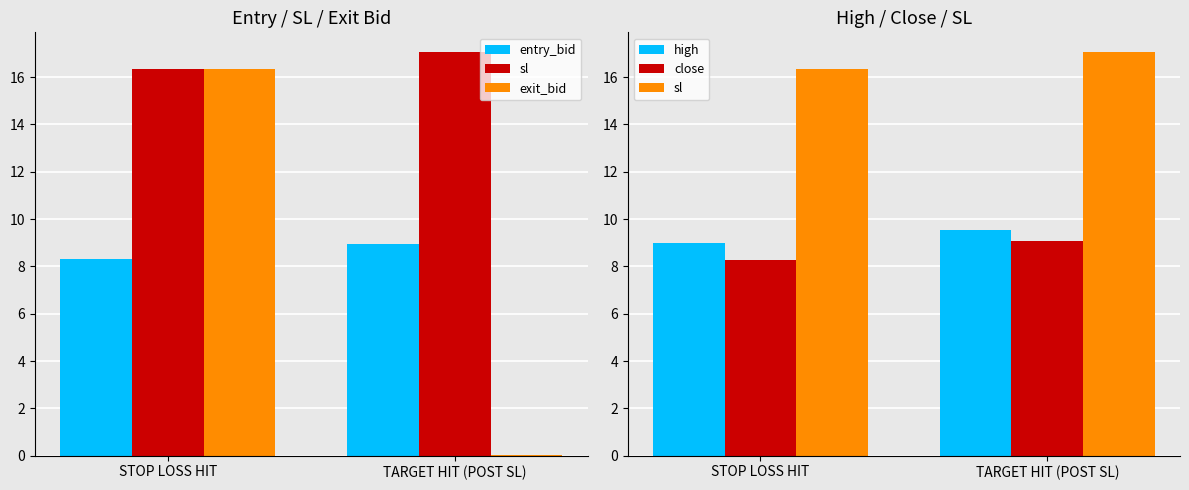

What is the value of the exit_bid bar at the 1st from the left?

16.4